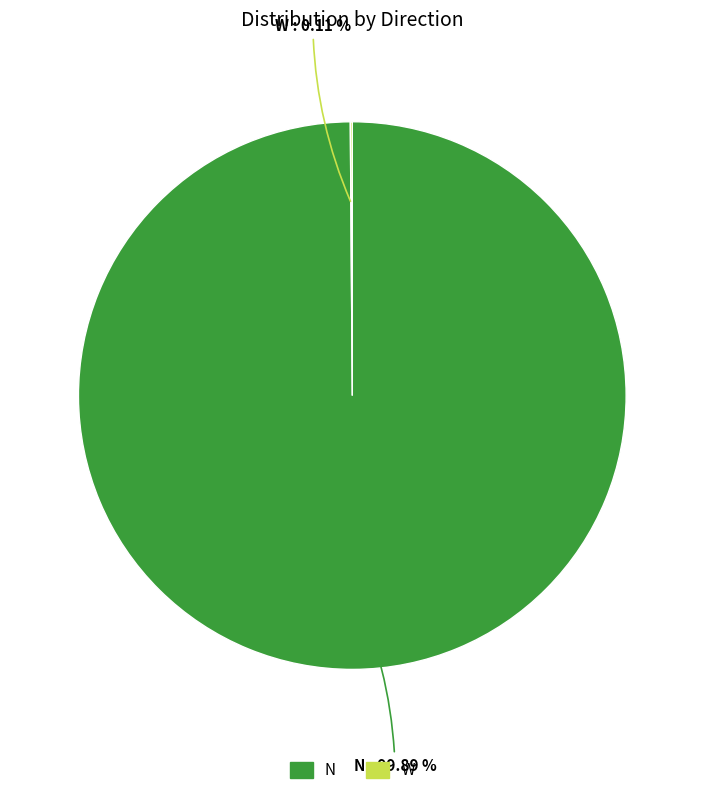

The N slice represents 100% of the pie. True or false?

True